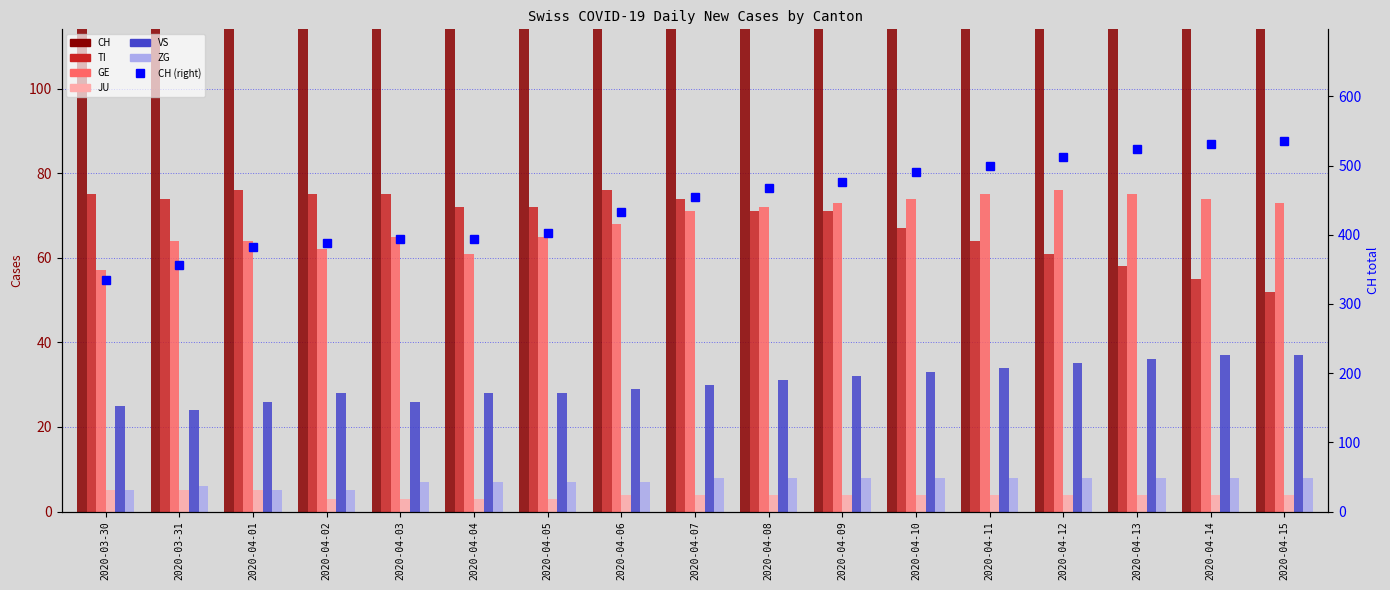

Reading left to right, extract all data points from this chart.

CH: 334	356	382	388	394	394	403	433	454	468	476	491	500	513	524	531	536
TI: 75	74	76	75	75	72	72	76	74	71	71	67	64	61	58	55	52
GE: 57	64	64	62	65	61	65	68	71	72	73	74	75	76	75	74	73
JU: 5	5	5	3	3	3	3	4	4	4	4	4	4	4	4	4	4
VS: 25	24	26	28	26	28	28	29	30	31	32	33	34	35	36	37	37
ZG: 5	6	5	5	7	7	7	7	8	8	8	8	8	8	8	8	8